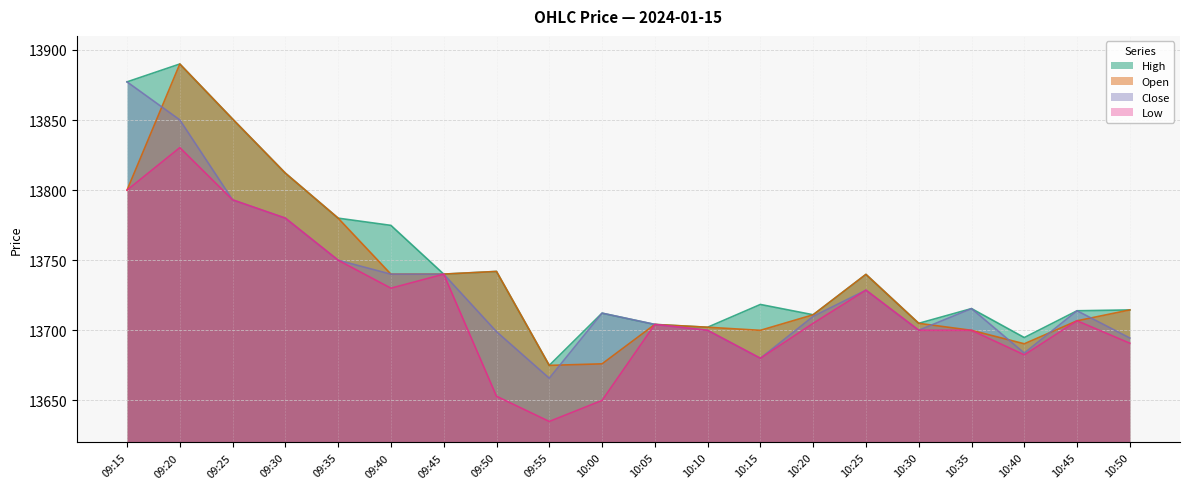

The Low series shows 13704.2 at 10:05. True or false?

True